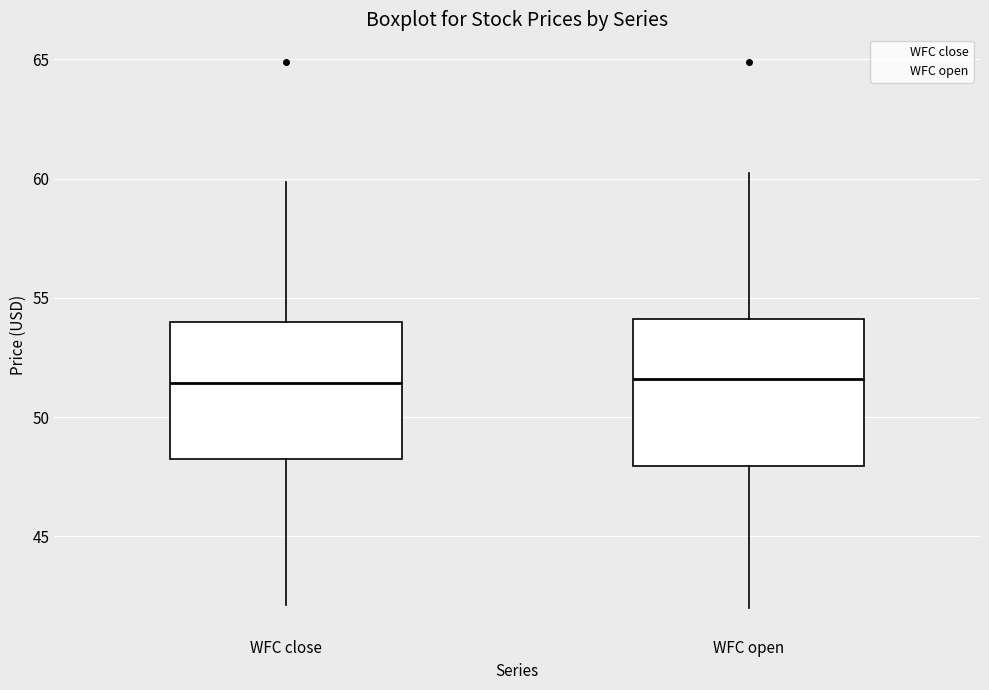

Reading left to right, read every box against the y-axis: the position of its median line, the range the box covers, and the ends of its whiskers. The values are not printed on the chart, so give them approximately, as read against the axis.

WFC close: median 51.5, box 48.0 to 54.0, whiskers 42.0 to 60.0
WFC open: median 51.5, box 48.0 to 54.0, whiskers 42.0 to 60.0